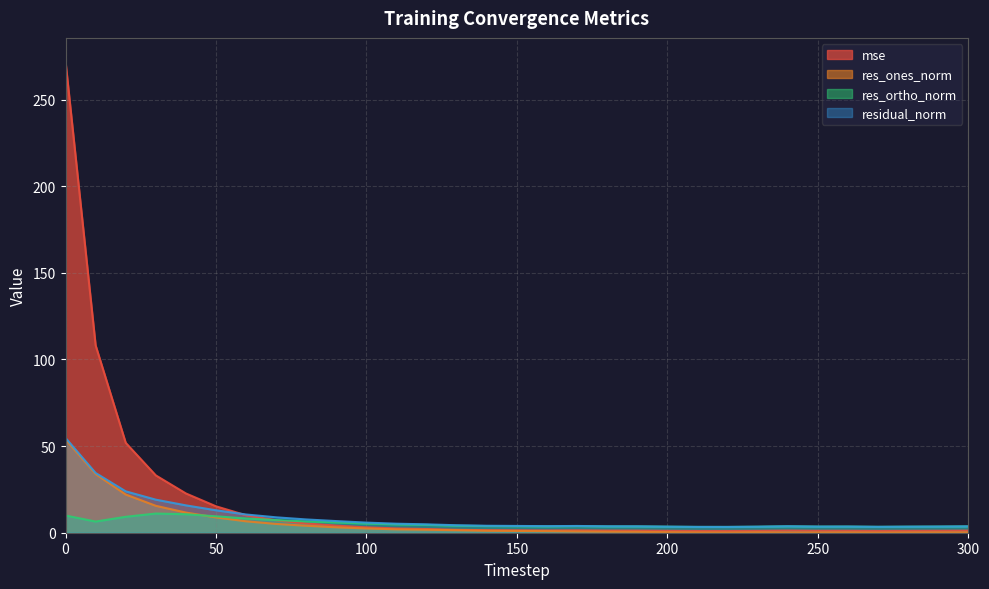

True or false: residual_norm has a value of 3.9 at 170.

True